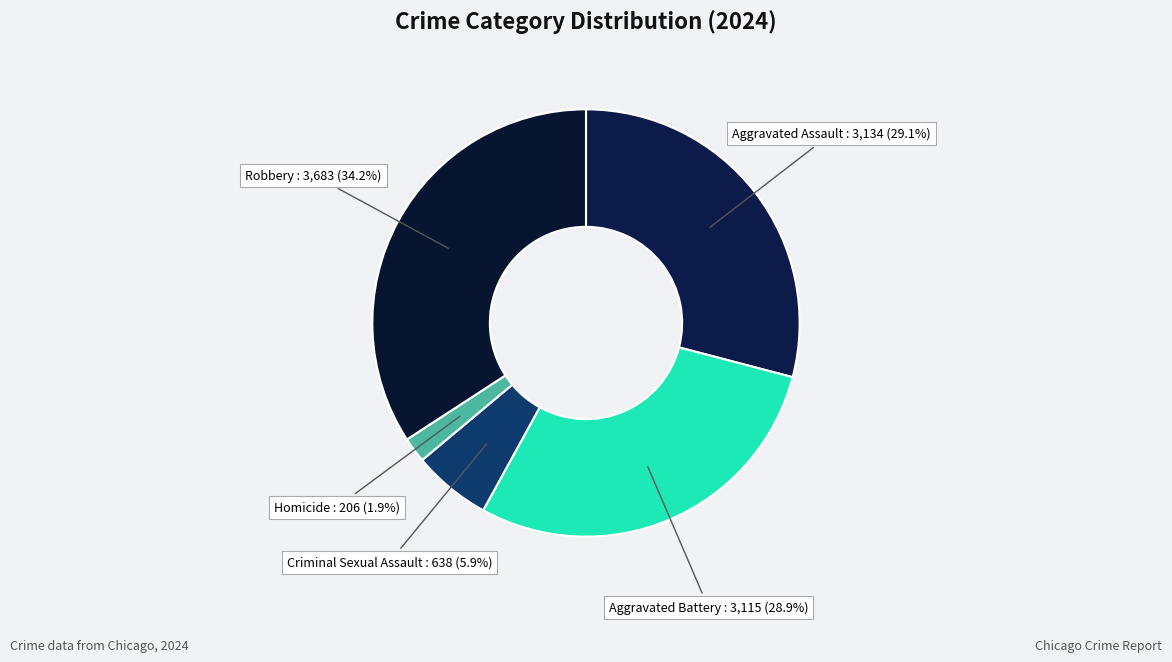

How many slices are in this pie chart?

5